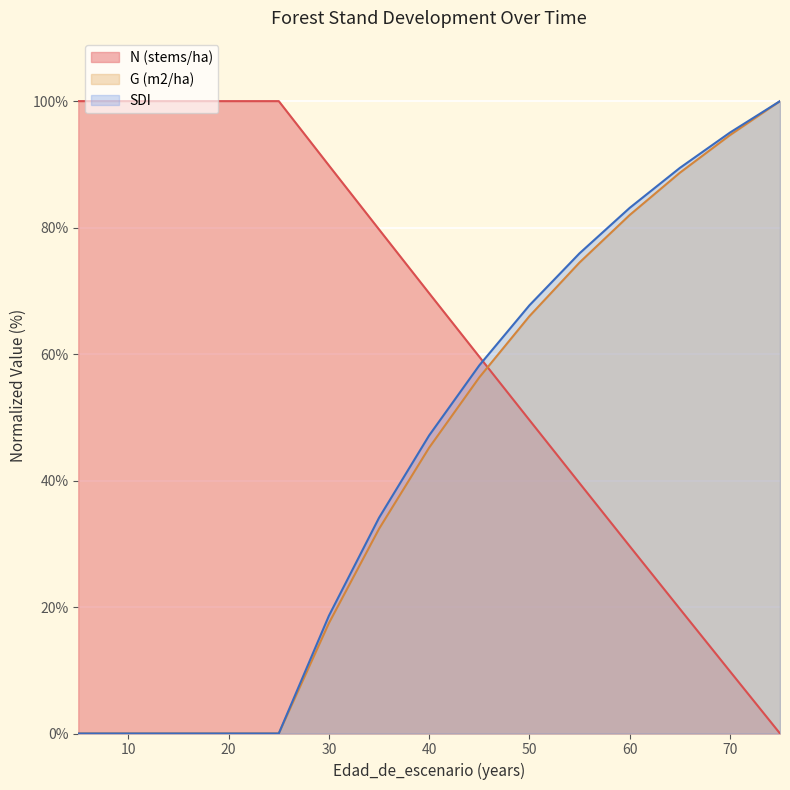

At which label is N (stems/ha) closest to 50?

50